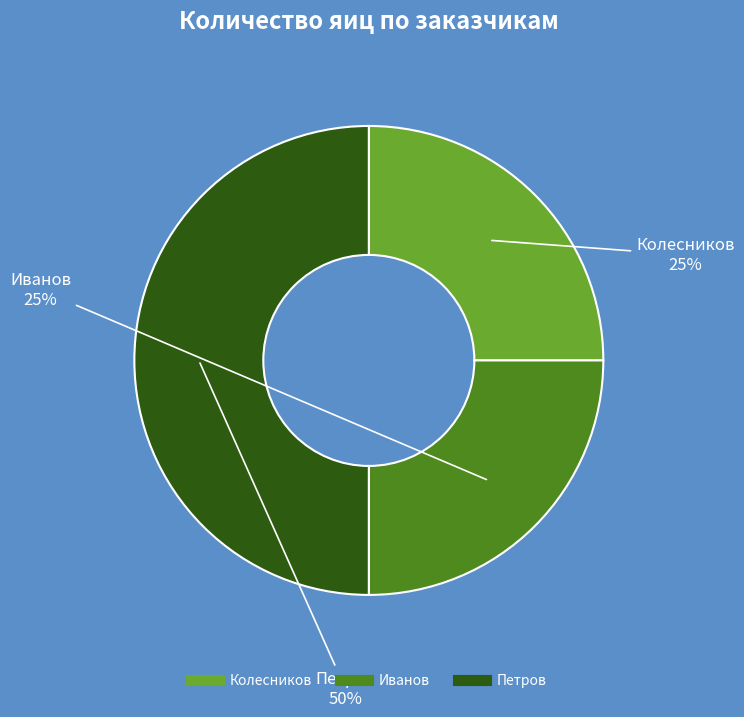

What percentage is the Петров slice, to the nearest percent?

50%